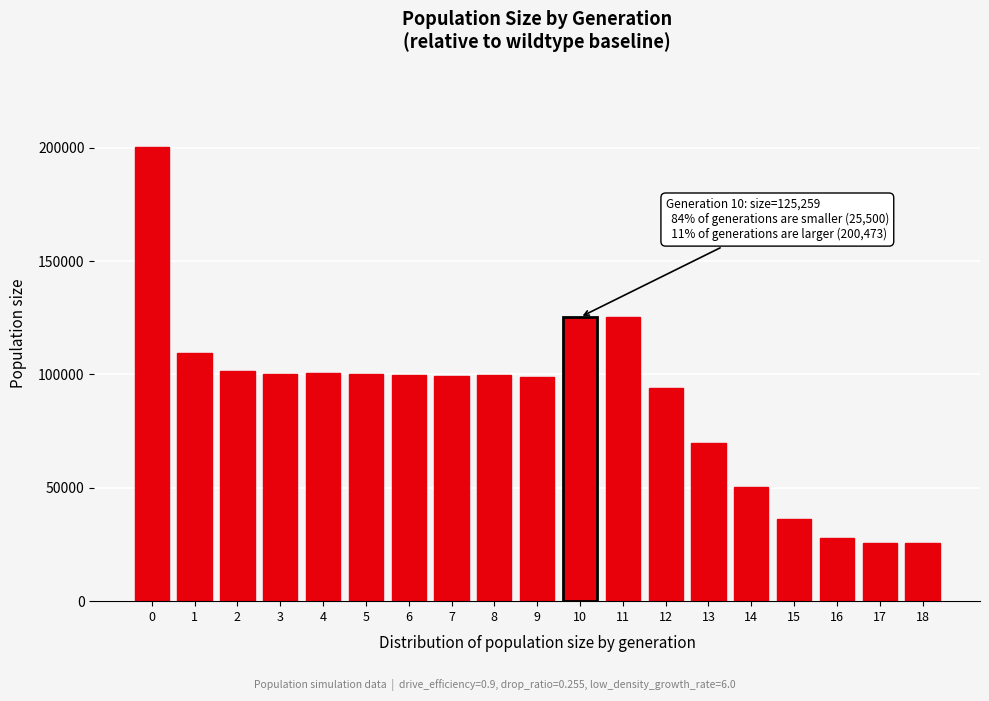

Is it true that the value at 15 is 36179?

True